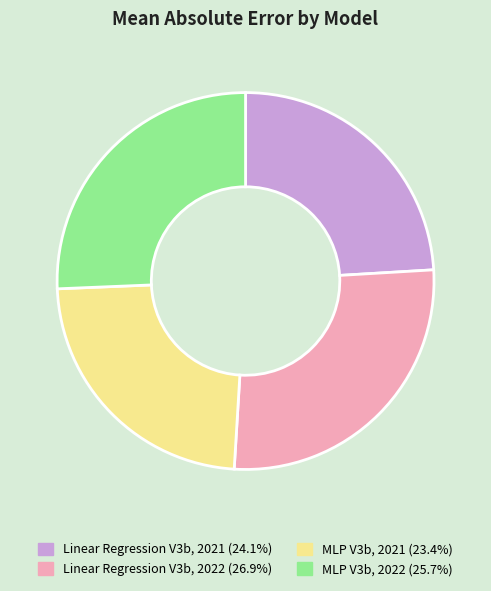

Is it true that Linear Regression V3b, 2022 is 37% of the pie?

False